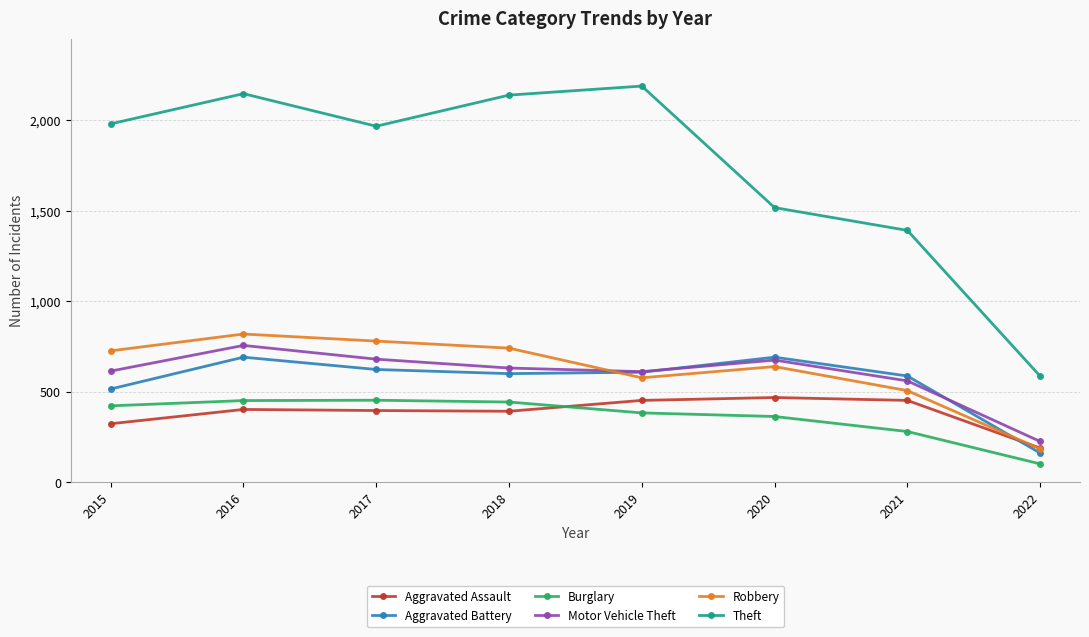

What are all the series names shown in the legend?

Aggravated Assault, Aggravated Battery, Burglary, Motor Vehicle Theft, Robbery, Theft